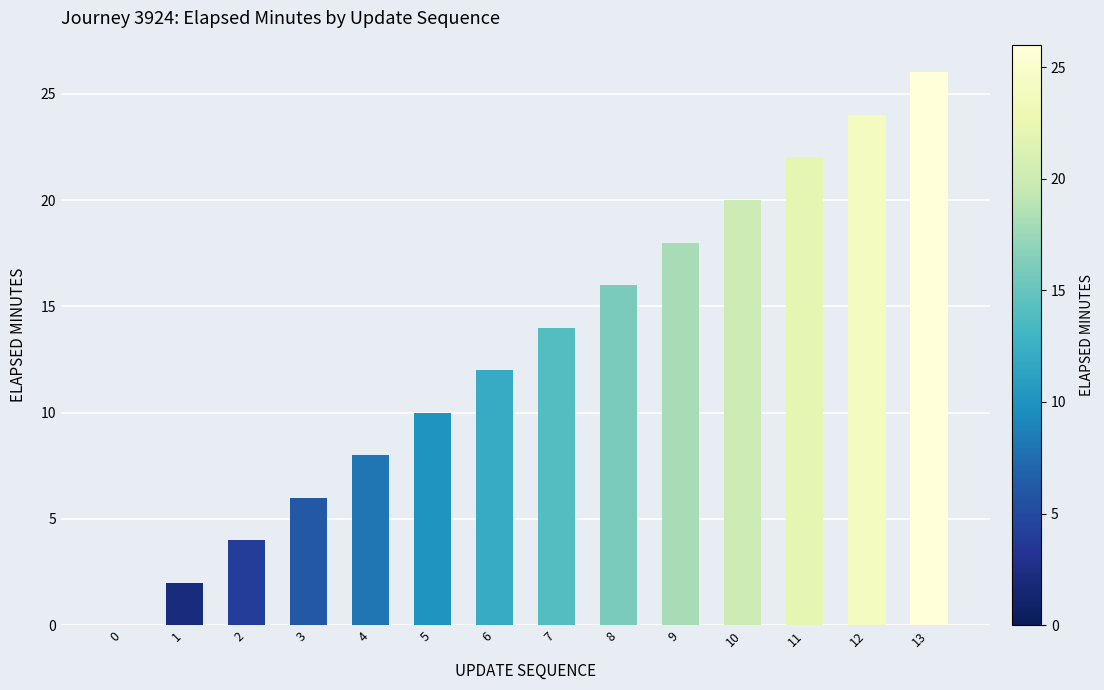

Which category has the highest value across all series?

13